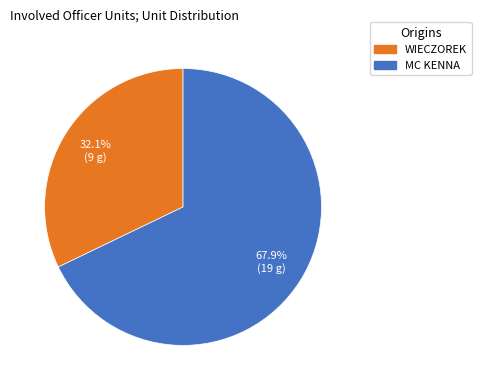

Approximately how many times larger is the value at WIECZOREK compared to MC KENNA?

0.5